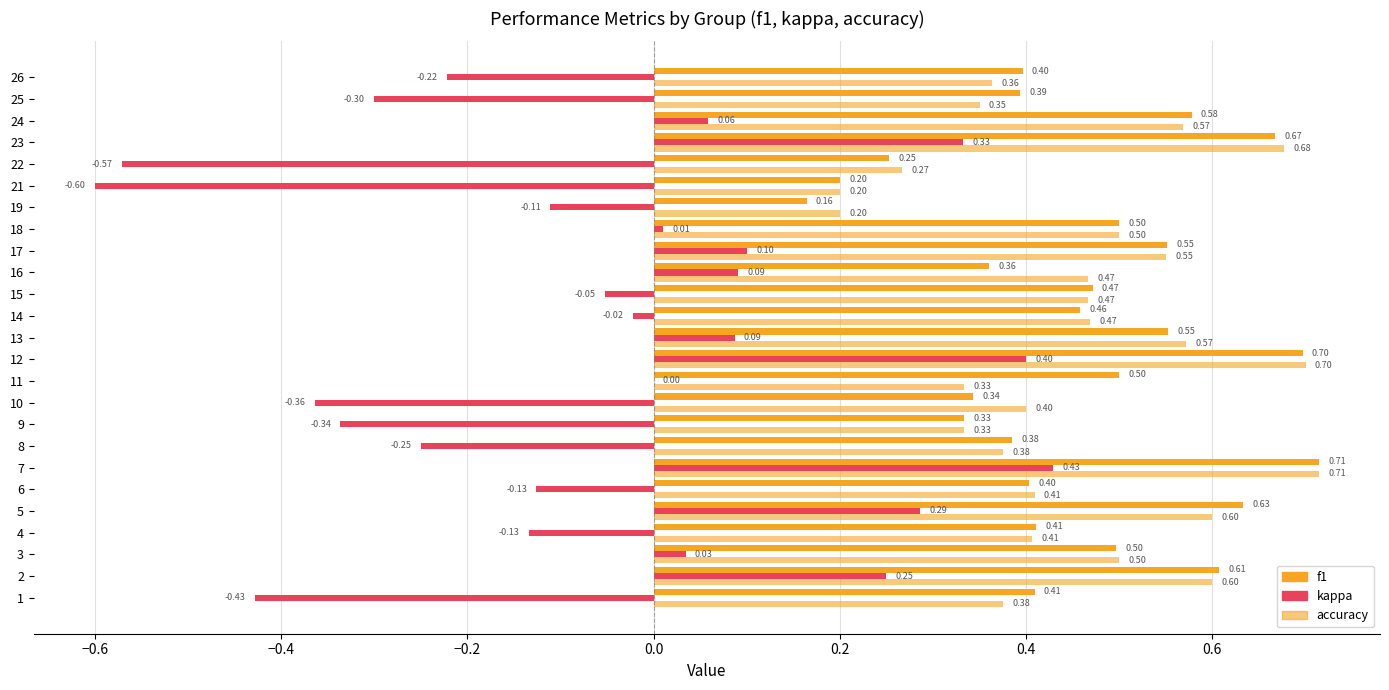

How many categories are shown in the chart?

25